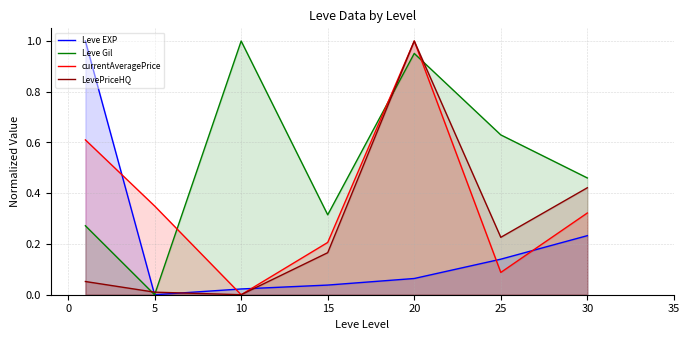

How many positive values does the LevePriceHQ series have?

6